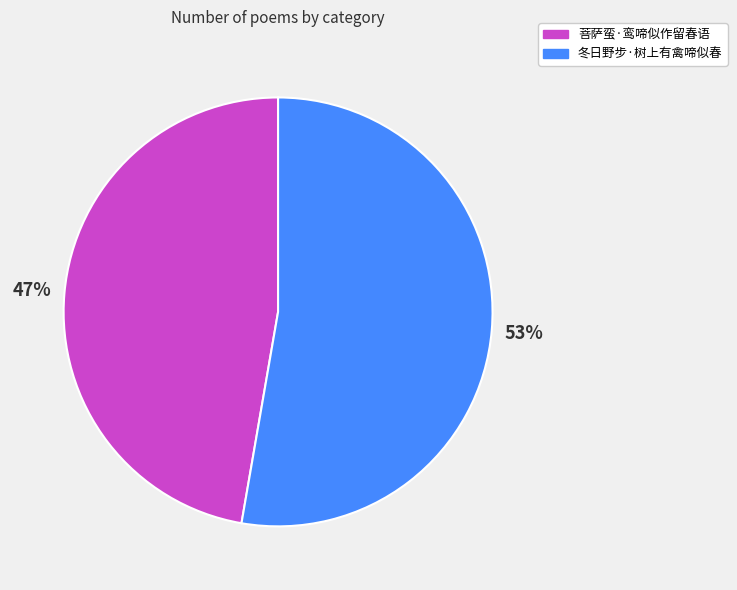

What percentage is the 冬日野步·树上有禽啼似春 slice, to the nearest percent?

53%